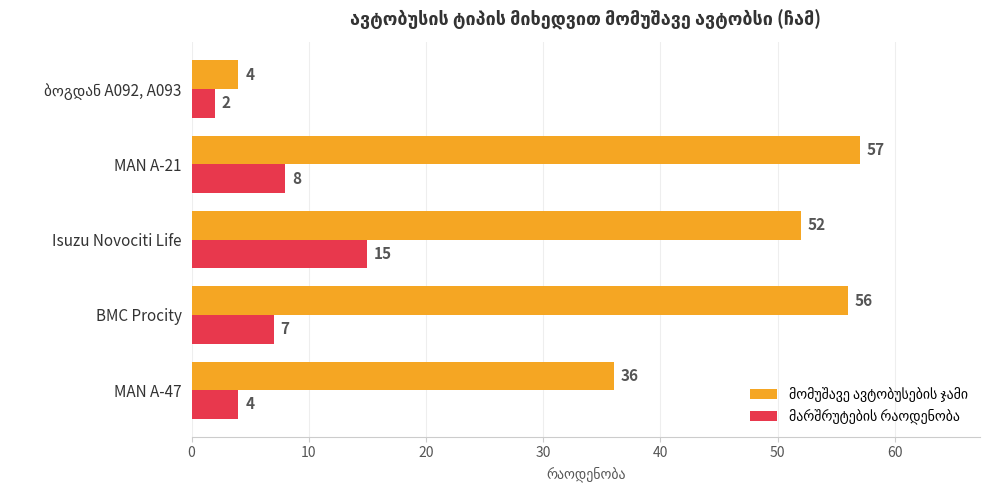

What is the greatest value displayed?

57